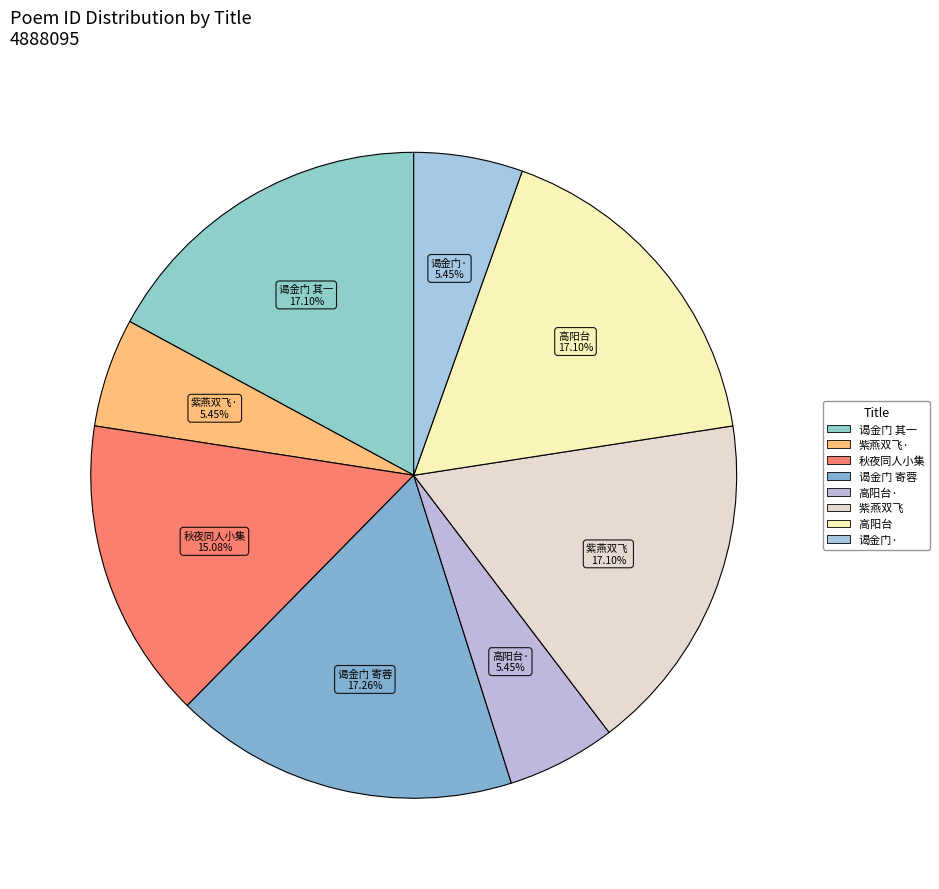

Count the number of slices in the pie.

8